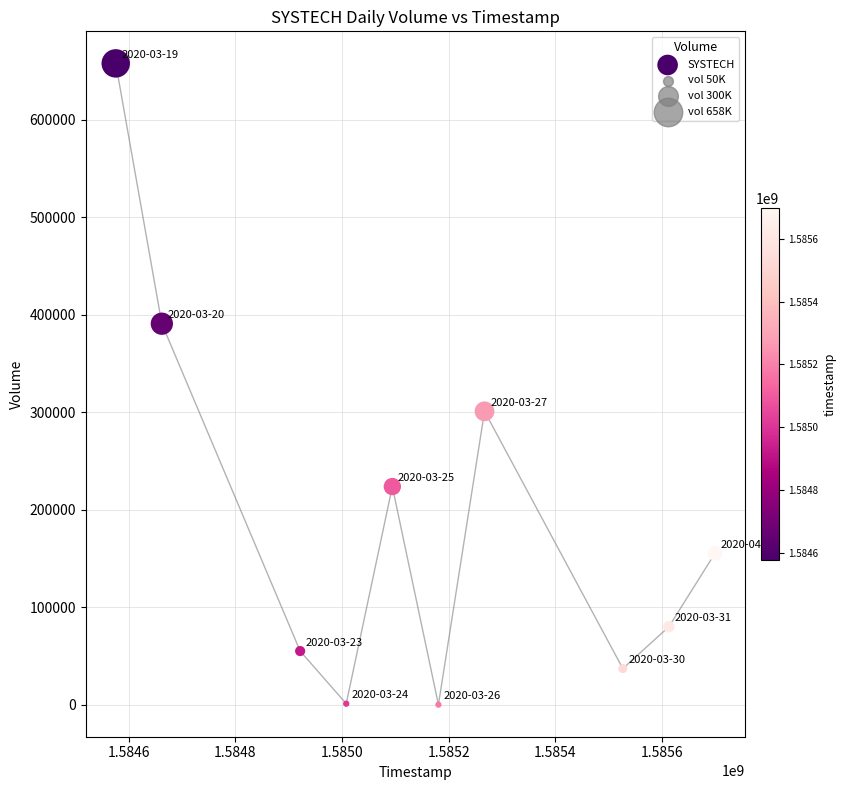

What is the range of X values (max minus min)?

1123200